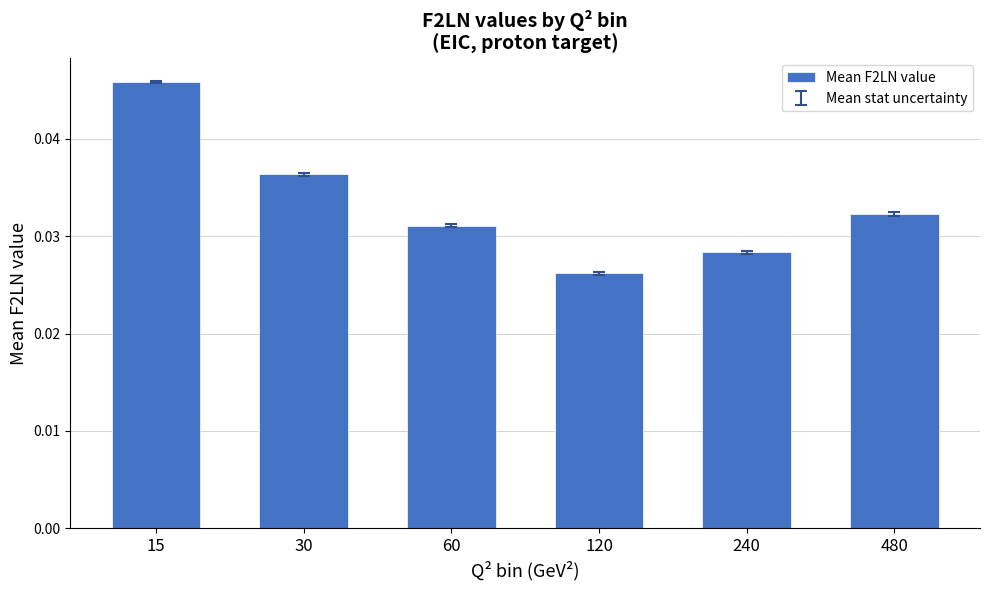

Which label corresponds to the smallest value in the chart?

120